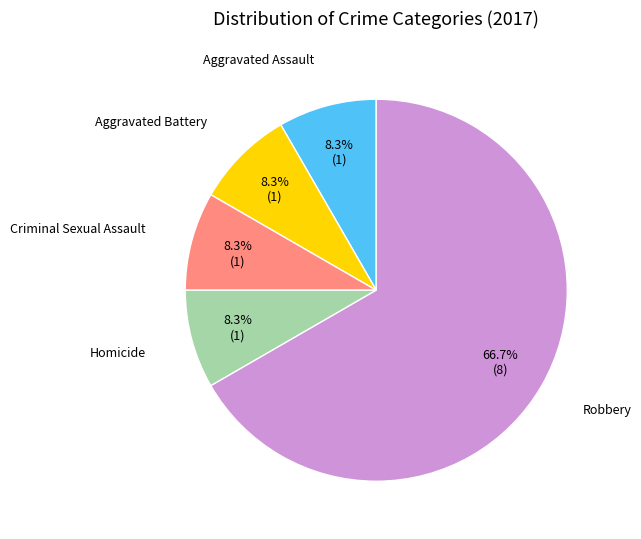

Is there any slice that represents more than half of the pie?

Yes